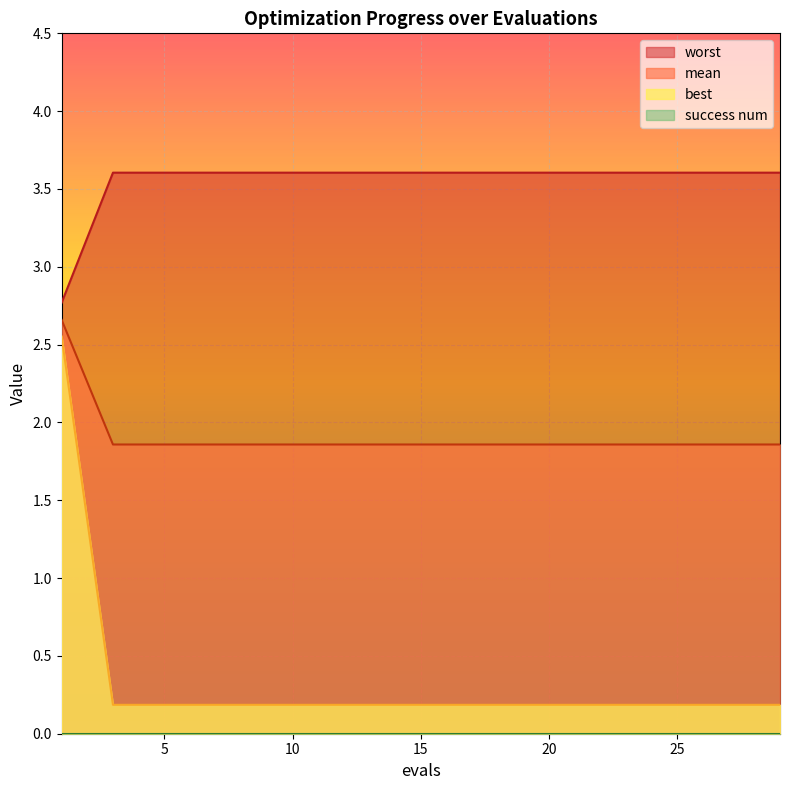

What is the greatest value displayed?

3.6